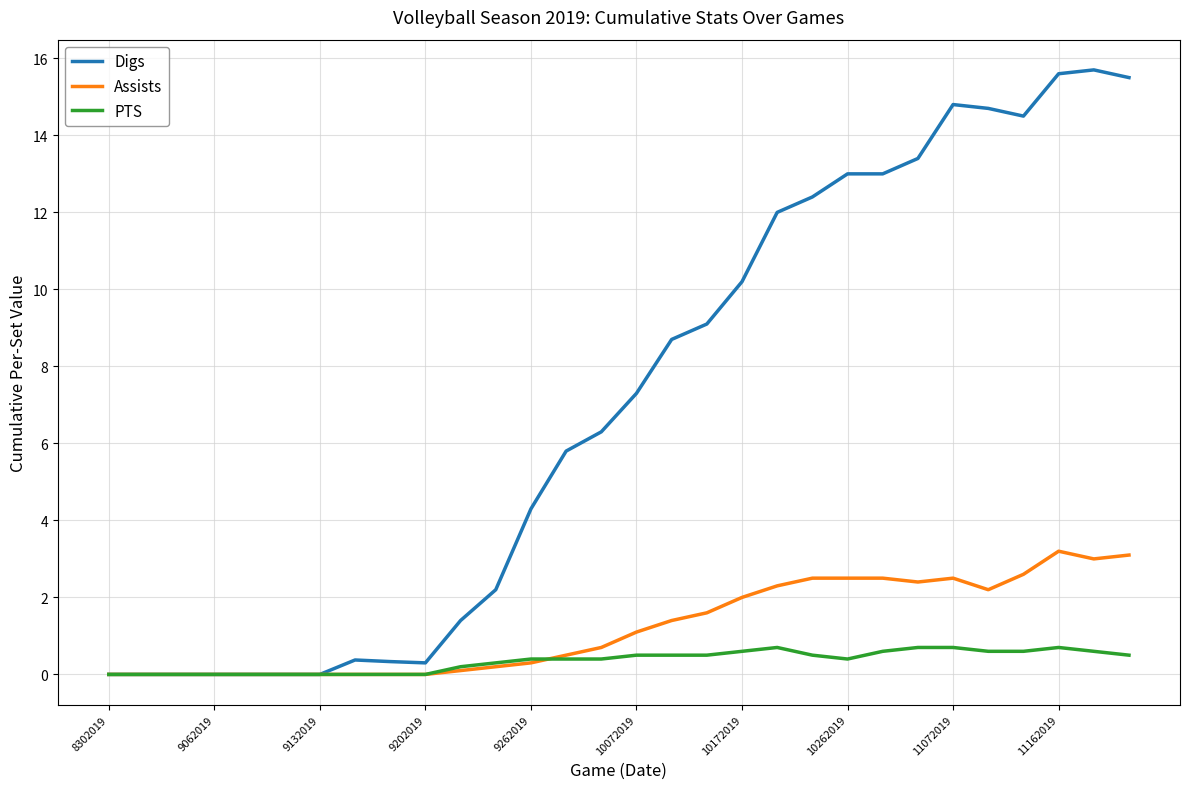

How many lines are shown in the chart?

3